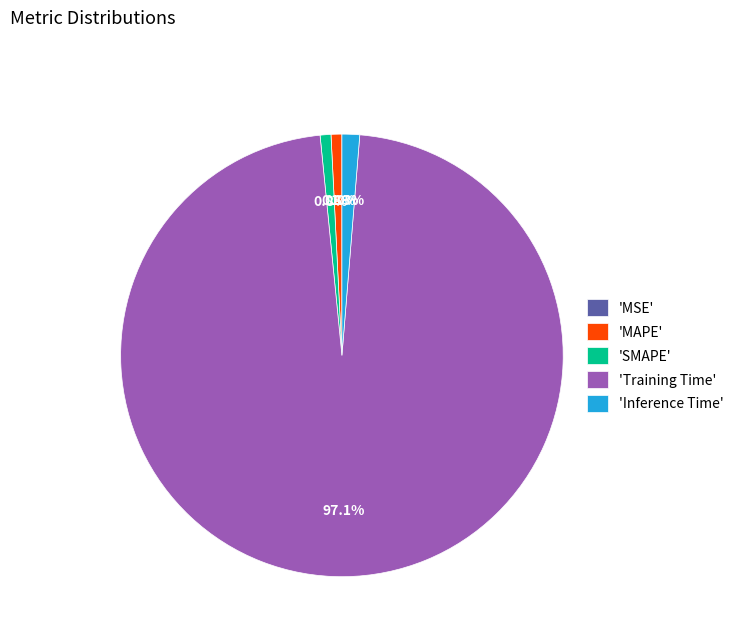

Which category has the biggest portion of the pie?

'Training Time'